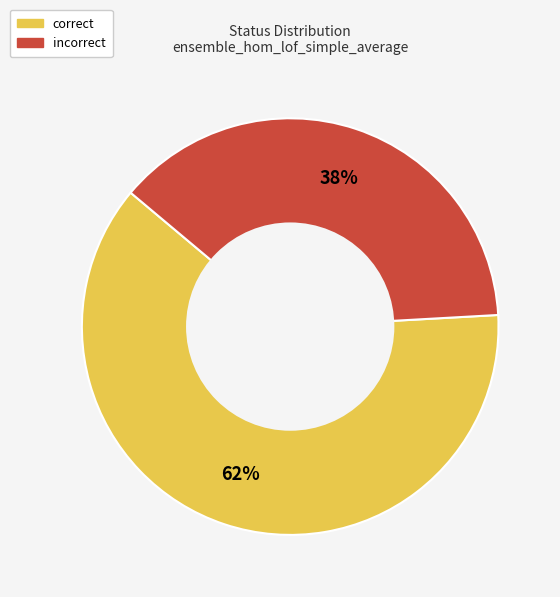

Does any single category account for the majority?

Yes